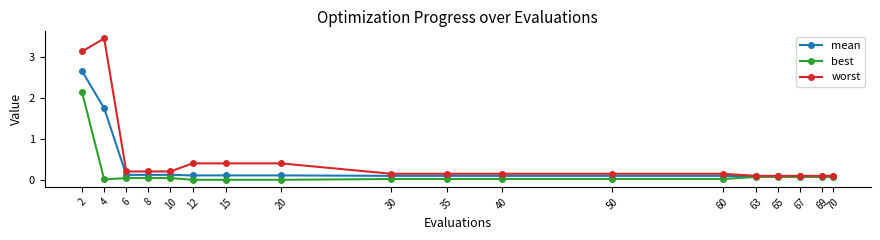

Rank the series by their average value, from highest to lowest.

worst, mean, best